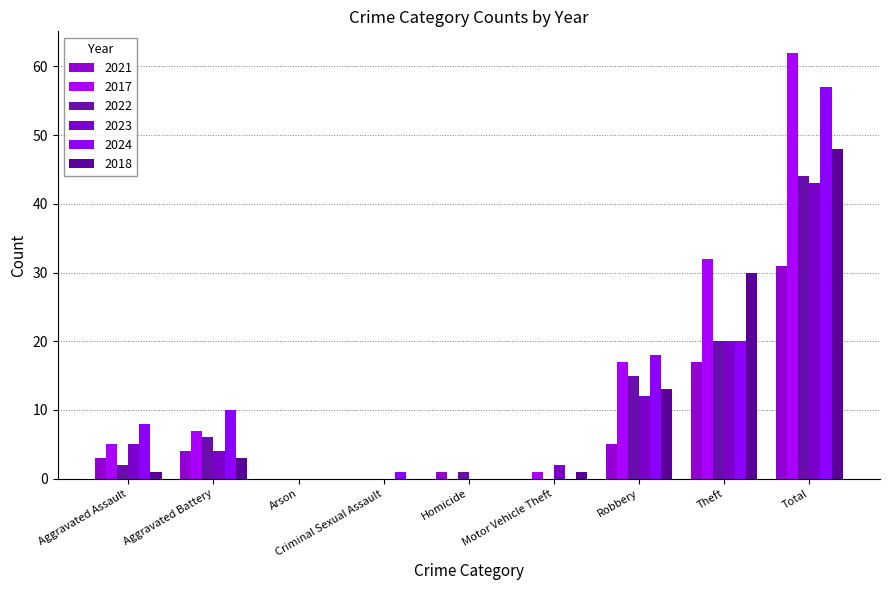

Reading left to right, what are all the values shown in this chart?

2021: Aggravated Assault=3	Aggravated Battery=4	Arson=0	Criminal Sexual Assault=0	Homicide=1	Motor Vehicle Theft=0	Robbery=5	Theft=17	Total=31
2017: Aggravated Assault=5	Aggravated Battery=7	Arson=0	Criminal Sexual Assault=0	Homicide=0	Motor Vehicle Theft=1	Robbery=17	Theft=32	Total=62
2022: Aggravated Assault=2	Aggravated Battery=6	Arson=0	Criminal Sexual Assault=0	Homicide=1	Motor Vehicle Theft=0	Robbery=15	Theft=20	Total=44
2023: Aggravated Assault=5	Aggravated Battery=4	Arson=0	Criminal Sexual Assault=0	Homicide=0	Motor Vehicle Theft=2	Robbery=12	Theft=20	Total=43
2024: Aggravated Assault=8	Aggravated Battery=10	Arson=0	Criminal Sexual Assault=1	Homicide=0	Motor Vehicle Theft=0	Robbery=18	Theft=20	Total=57
2018: Aggravated Assault=1	Aggravated Battery=3	Arson=0	Criminal Sexual Assault=0	Homicide=0	Motor Vehicle Theft=1	Robbery=13	Theft=30	Total=48